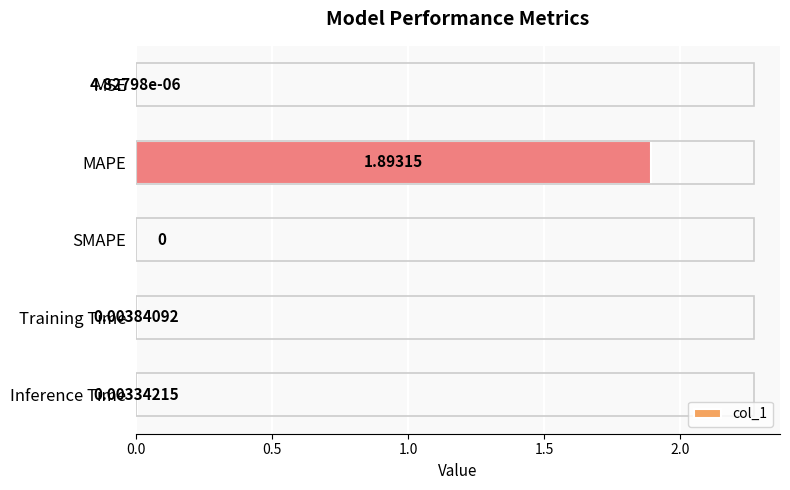

What is the greatest value displayed?

1.9